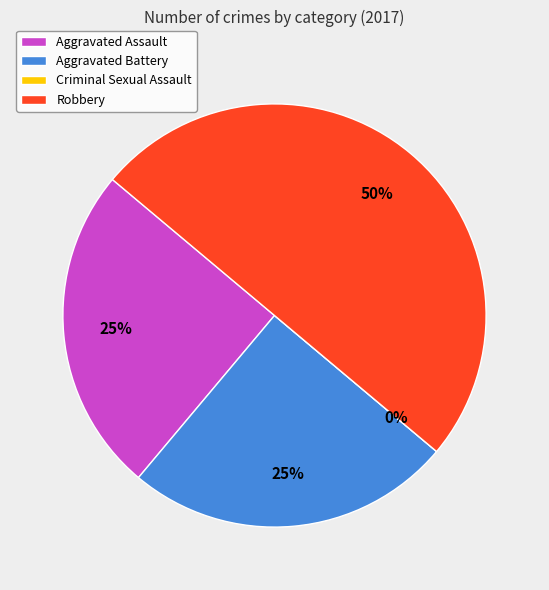

What percentage is the Aggravated Battery slice, to the nearest percent?

25%